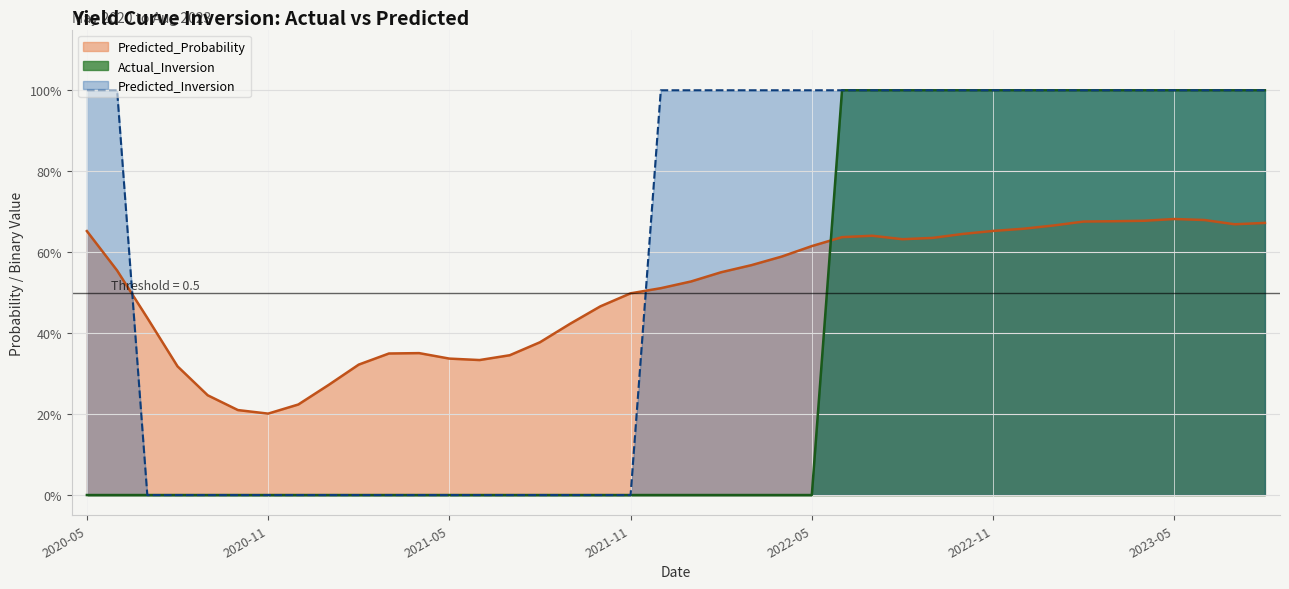

What is the total value across all series at 2021-05?

0.3